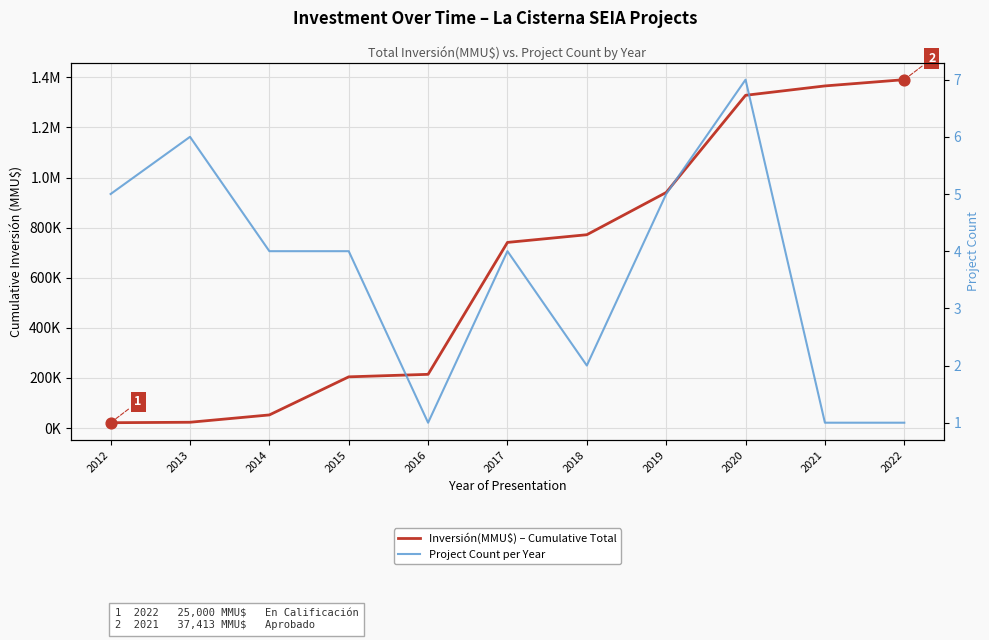

At how many categories does at least one series exceed 1182220?

3